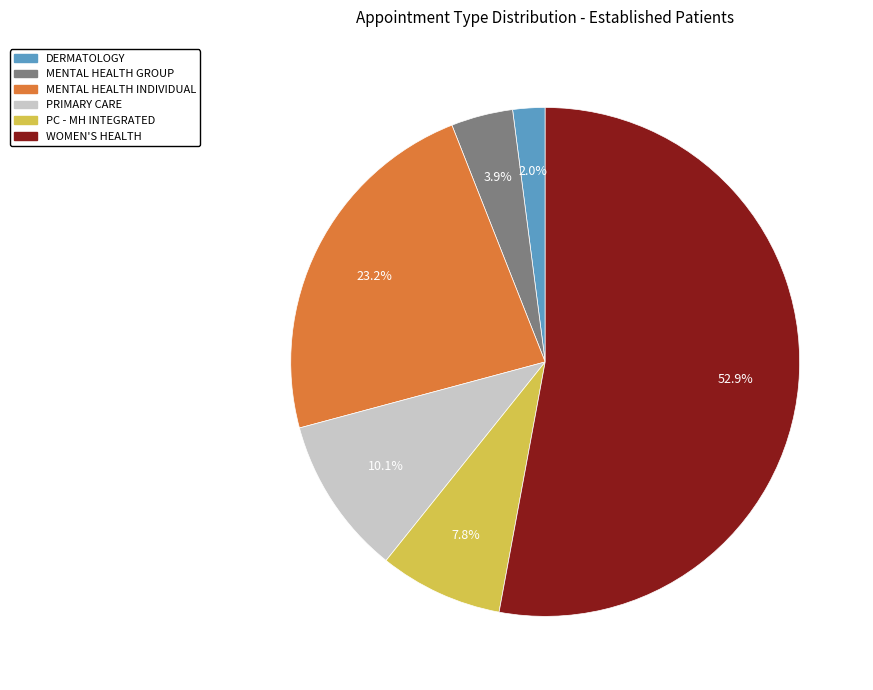

Does any single category account for the majority?

Yes